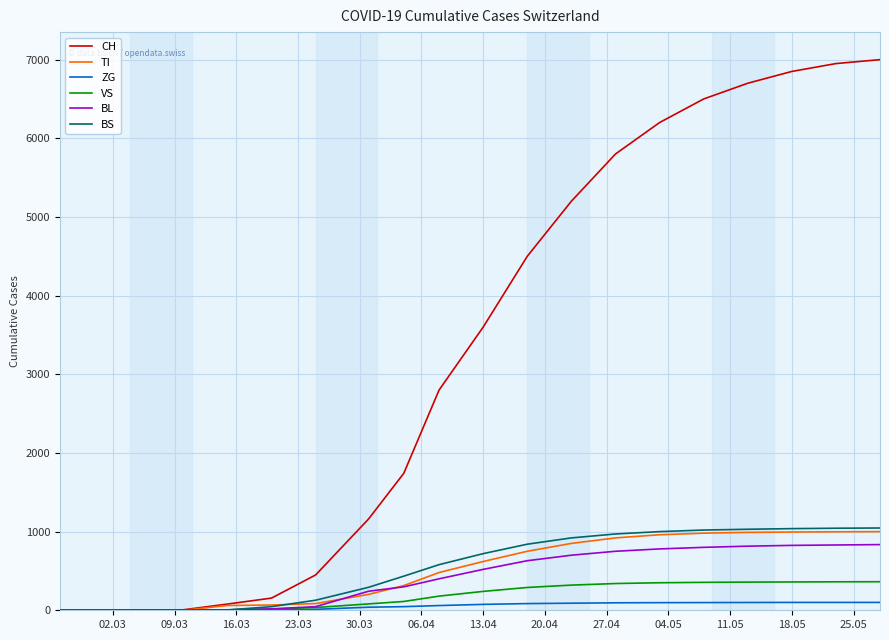

Which series has the widest spread of values?

CH